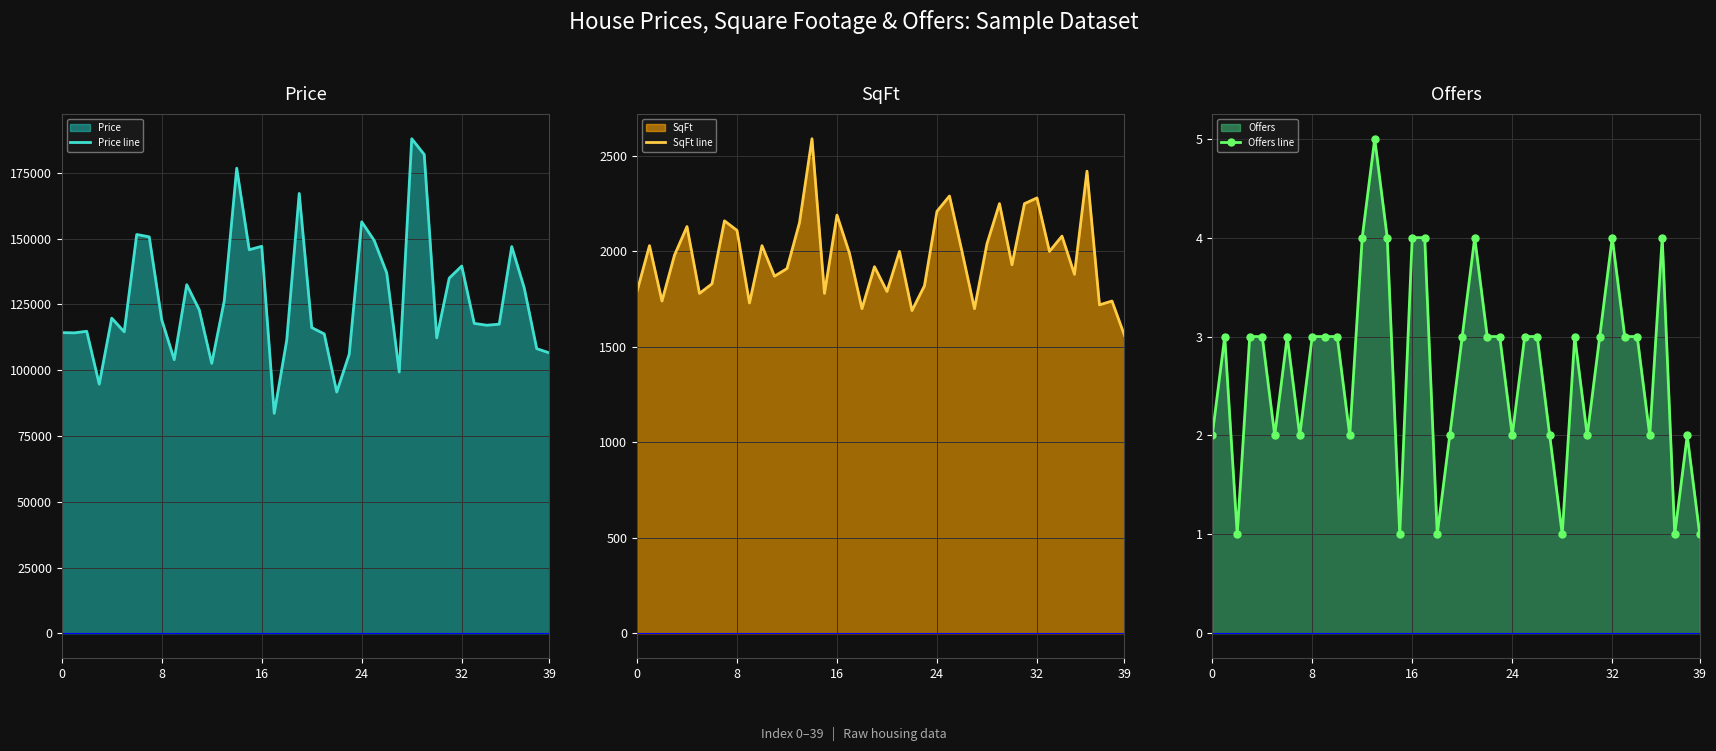

Which series has the largest range (max minus min)?

Price line